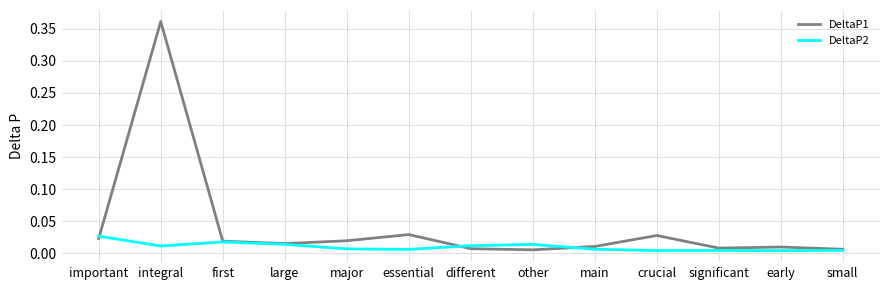

Which series has the widest spread of values?

DeltaP1